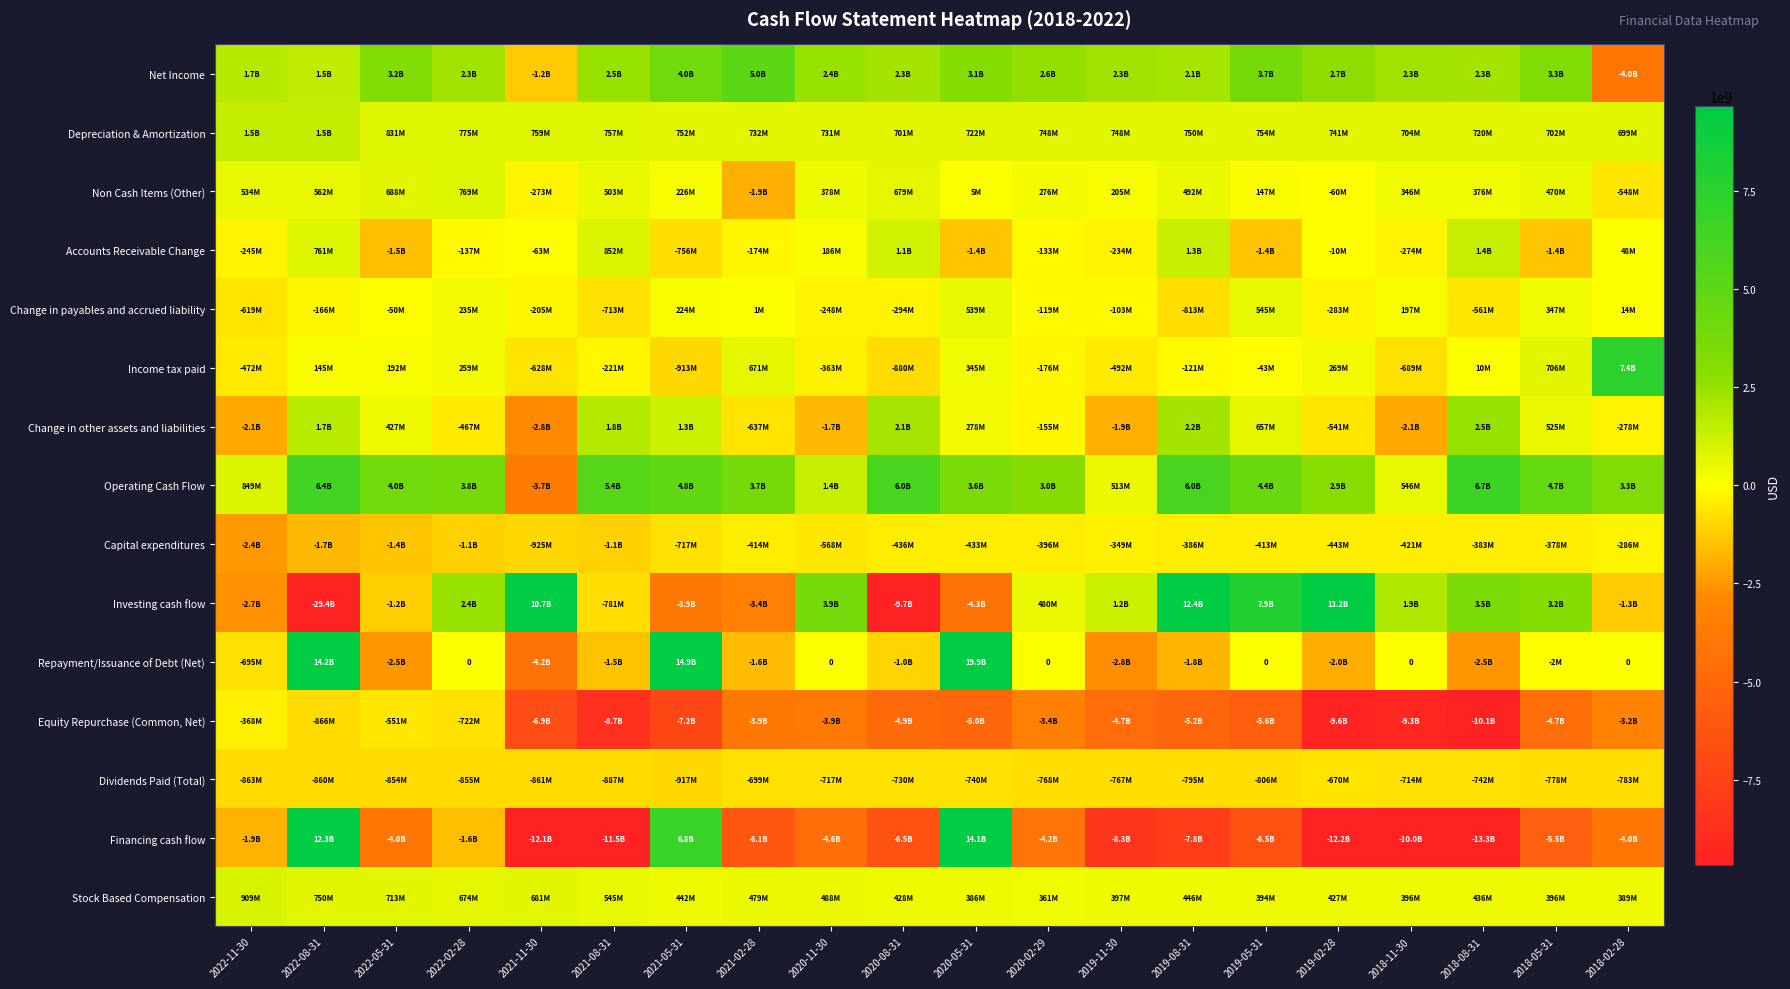

Is it true that Investing cash flow equals -3749643010 at 2022-11-30?

False